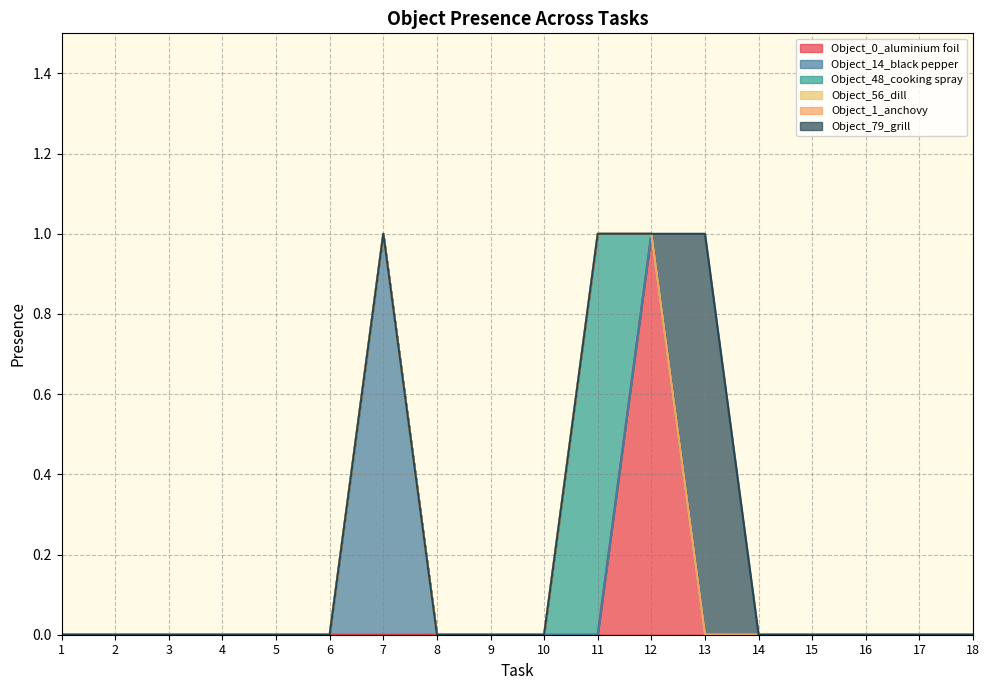

Where is the first local maximum for Object_48_cooking spray?

11